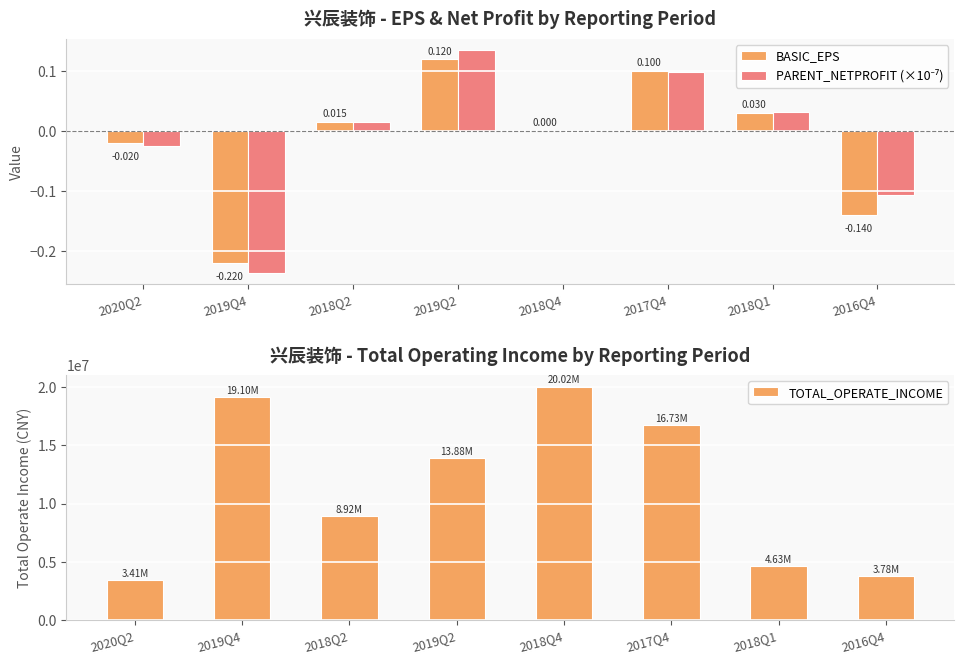

Rank the categories by TOTAL_OPERATE_INCOME value from lowest to highest.

2020Q2, 2016Q4, 2018Q1, 2018Q2, 2019Q2, 2017Q4, 2019Q4, 2018Q4